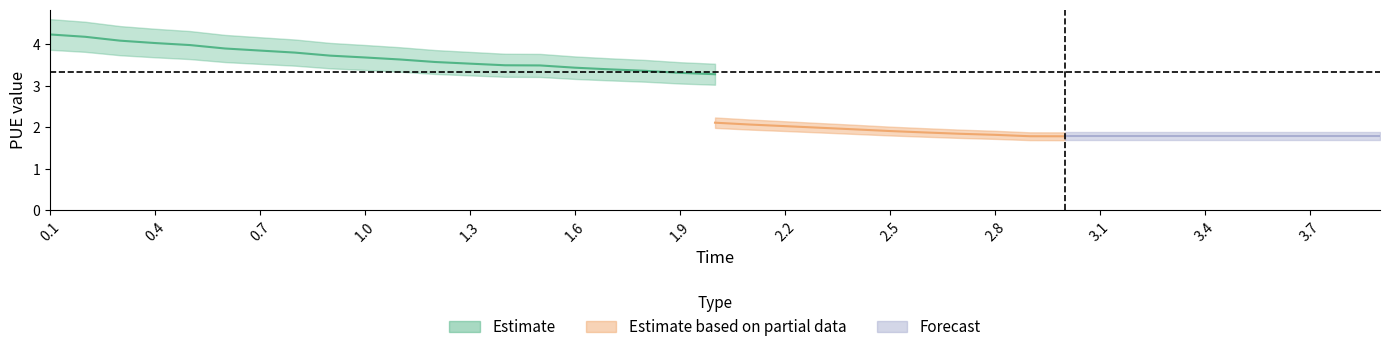

How many intersections are there between time and pue_mod_1?

1